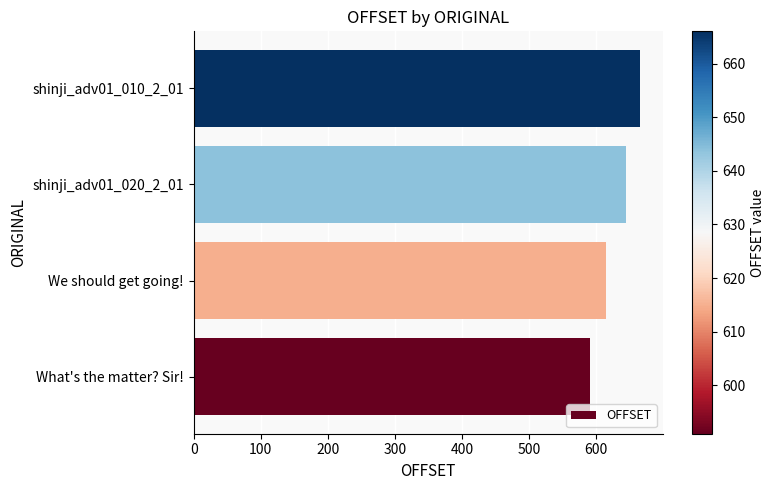

Reading top to bottom, what are all the values shown in this chart?

shinji_adv01_010_2_01=666	shinji_adv01_020_2_01=644	We should get going!=615	What's the matter? Sir!=591